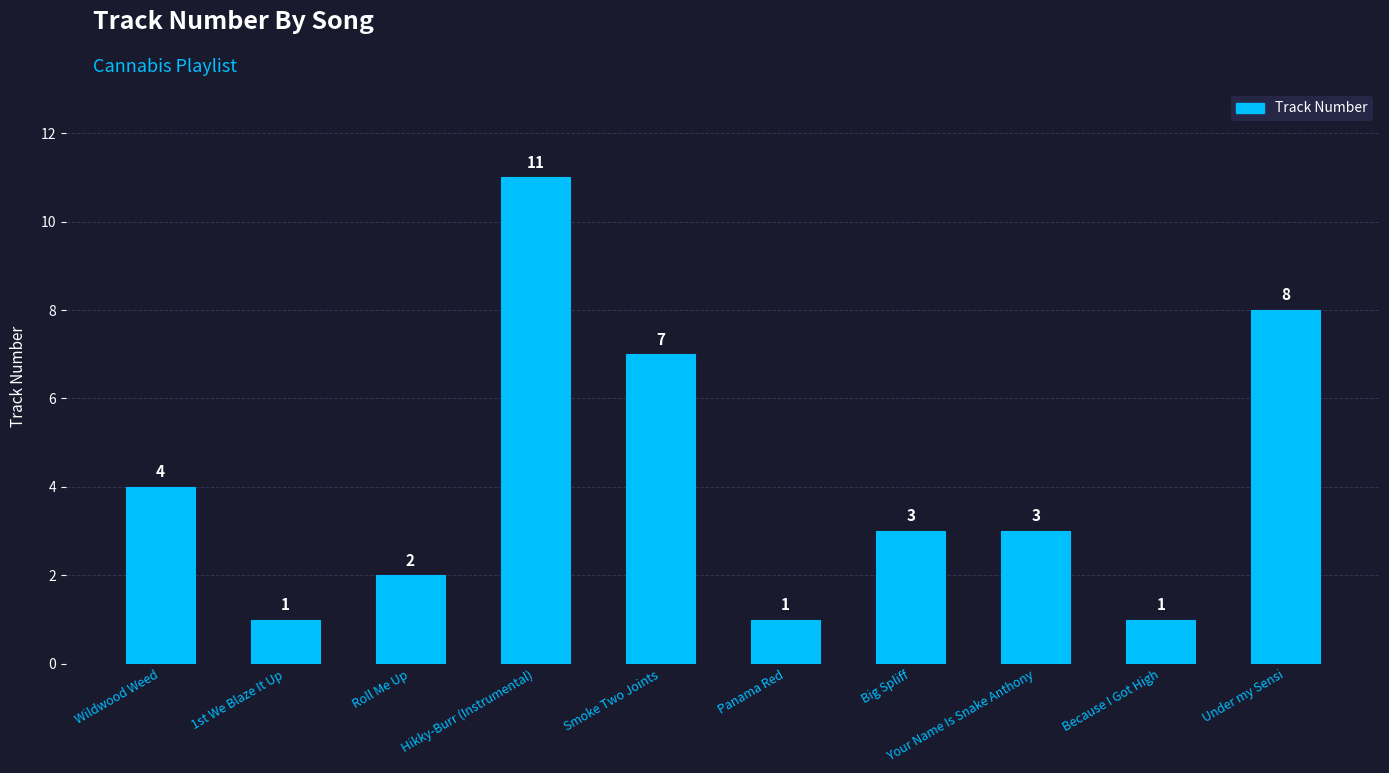

Reading right to left, transcribe all the data shown in this chart.

8	1	3	3	1	7	11	2	1	4